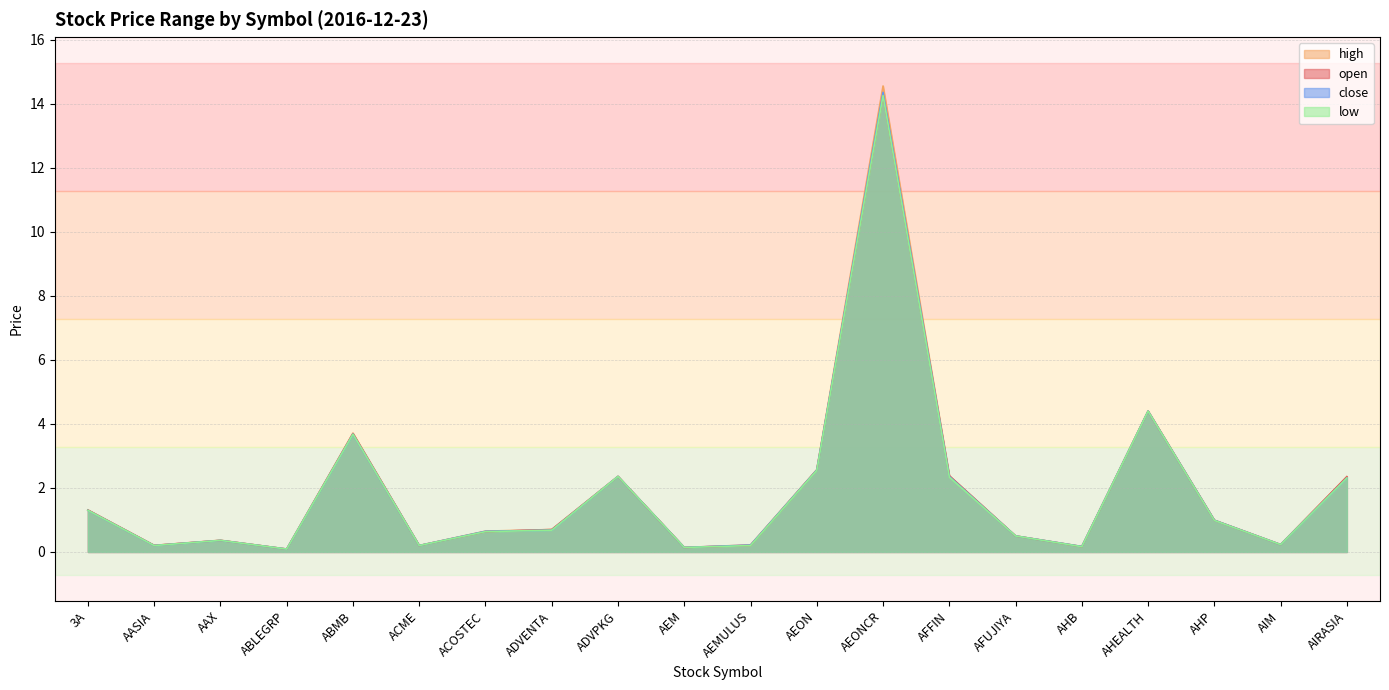

How many lines are shown in the chart?

4